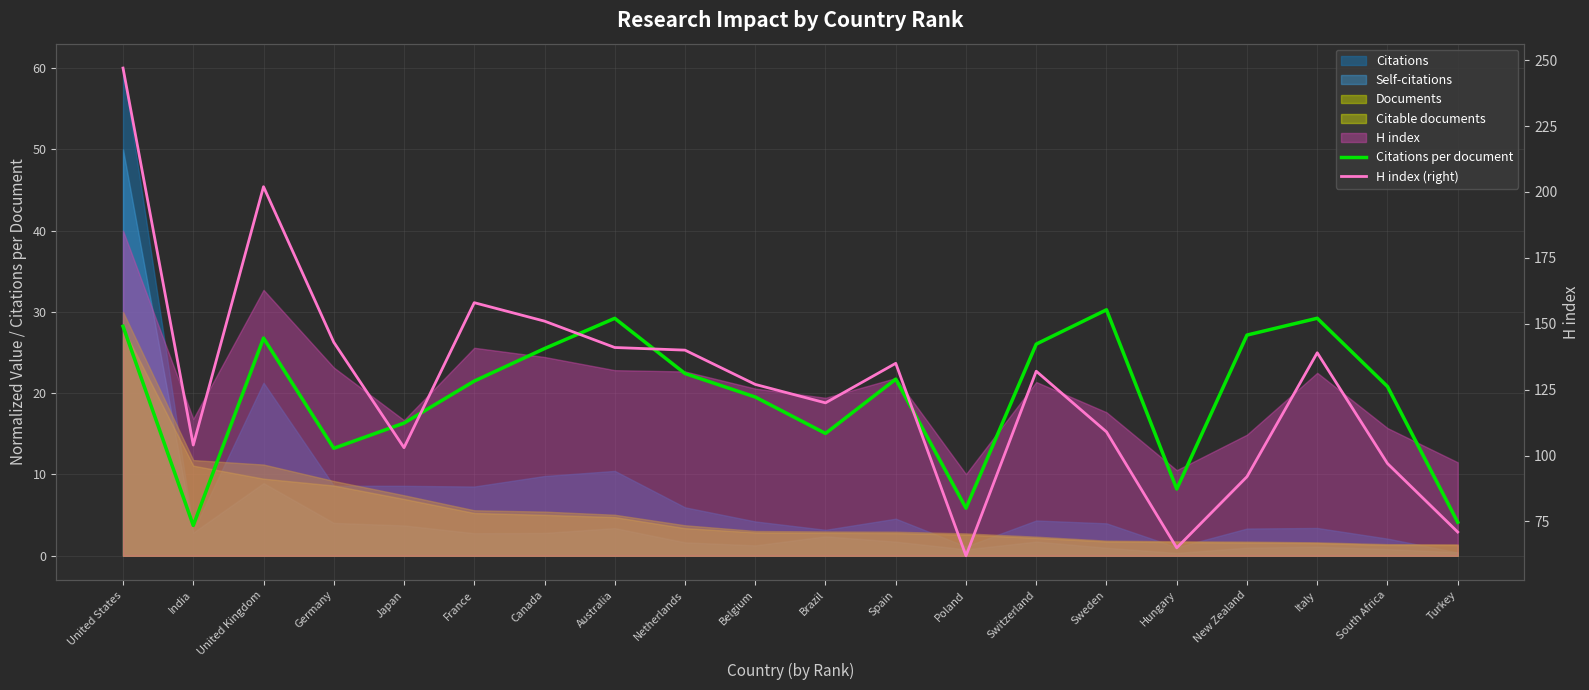

What is the maximum value for Citations per document?

30.3